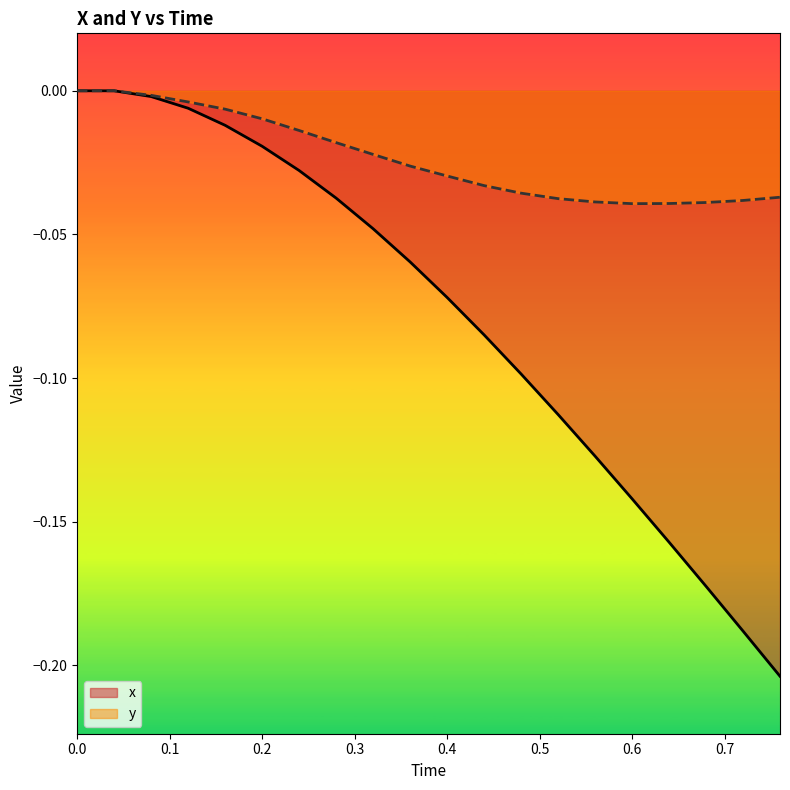

List the series in order of their overall mean, highest first.

y, x